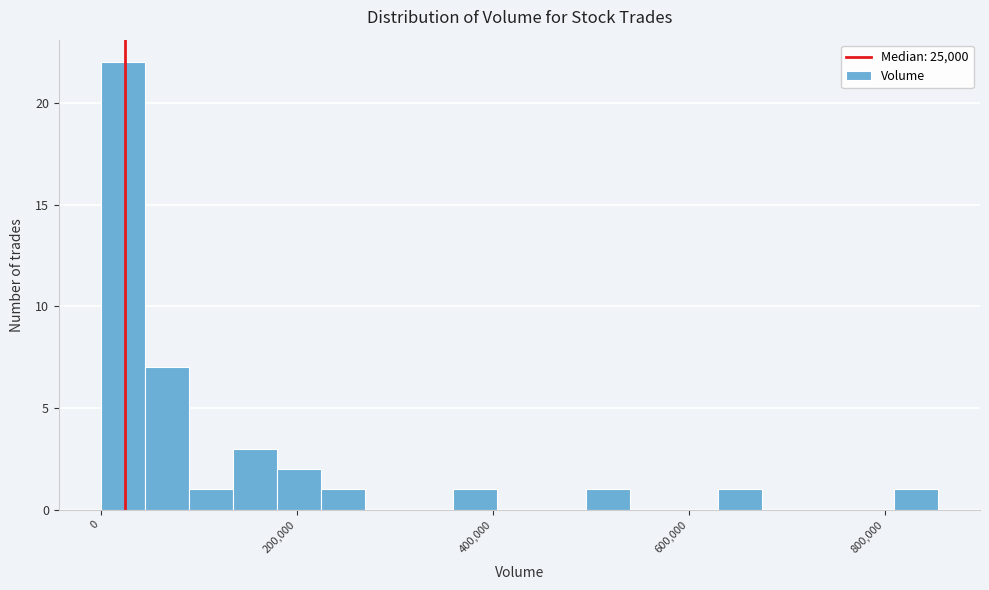

Around what value on the x-axis is the tallest bar? Give the approximate position of its centre, as read against the axis.

20000